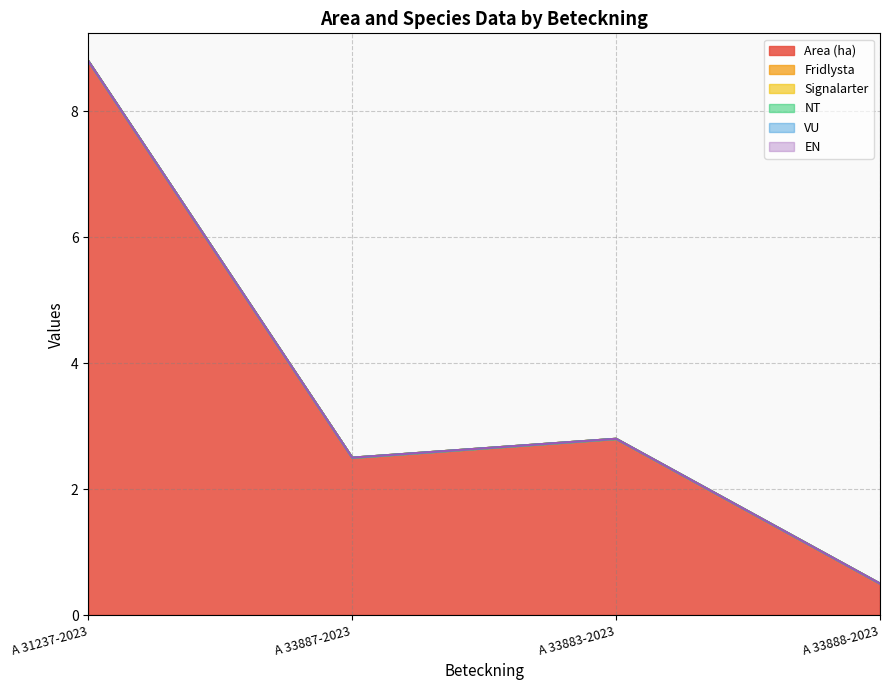

The Area (ha) series shows 4.5 at A 33883-2023. True or false?

False